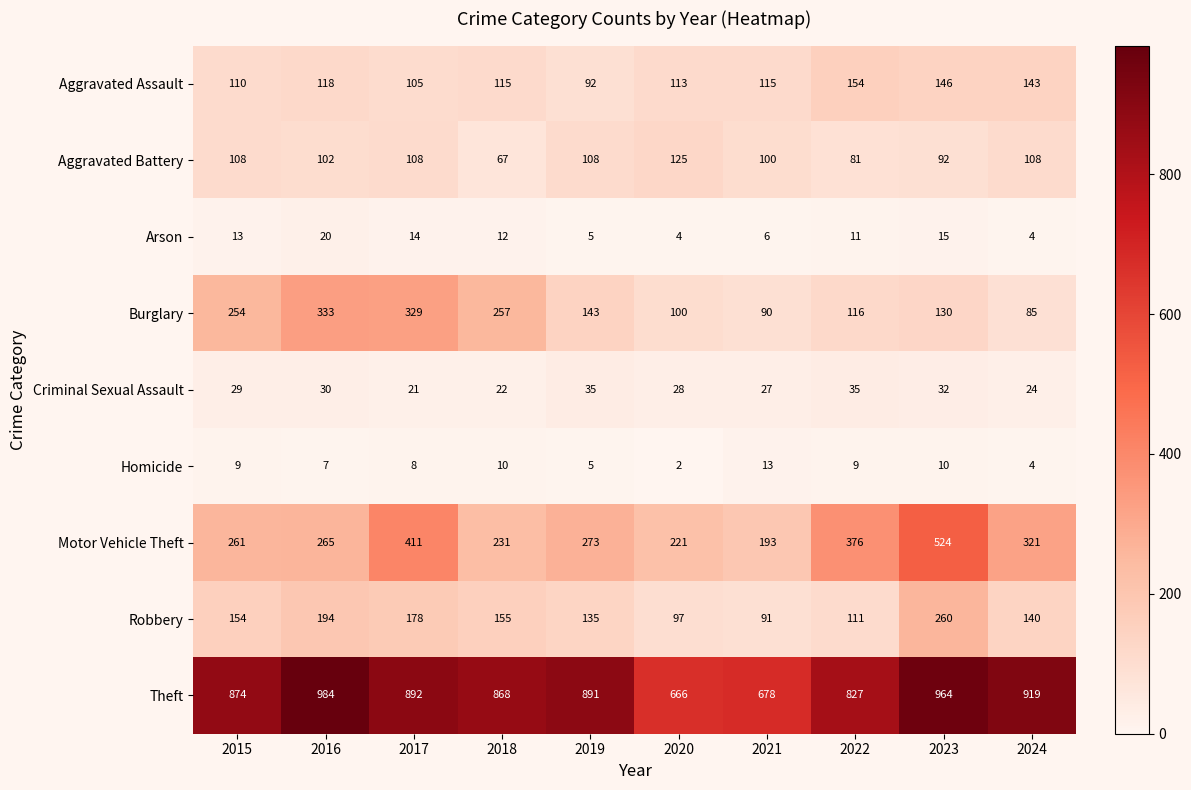

List the series in order of their peak value, lowest first.

Homicide, Arson, Criminal Sexual Assault, Aggravated Battery, Aggravated Assault, Robbery, Burglary, Motor Vehicle Theft, Theft